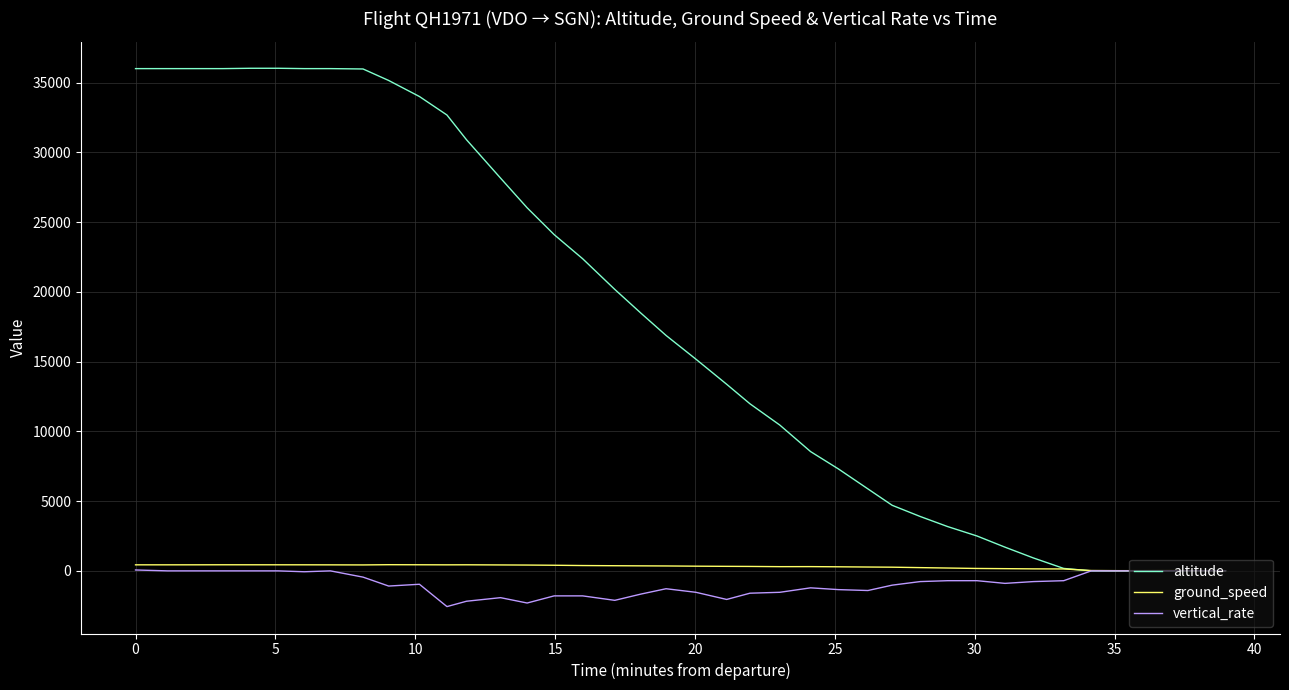

How many lines are shown in the chart?

3